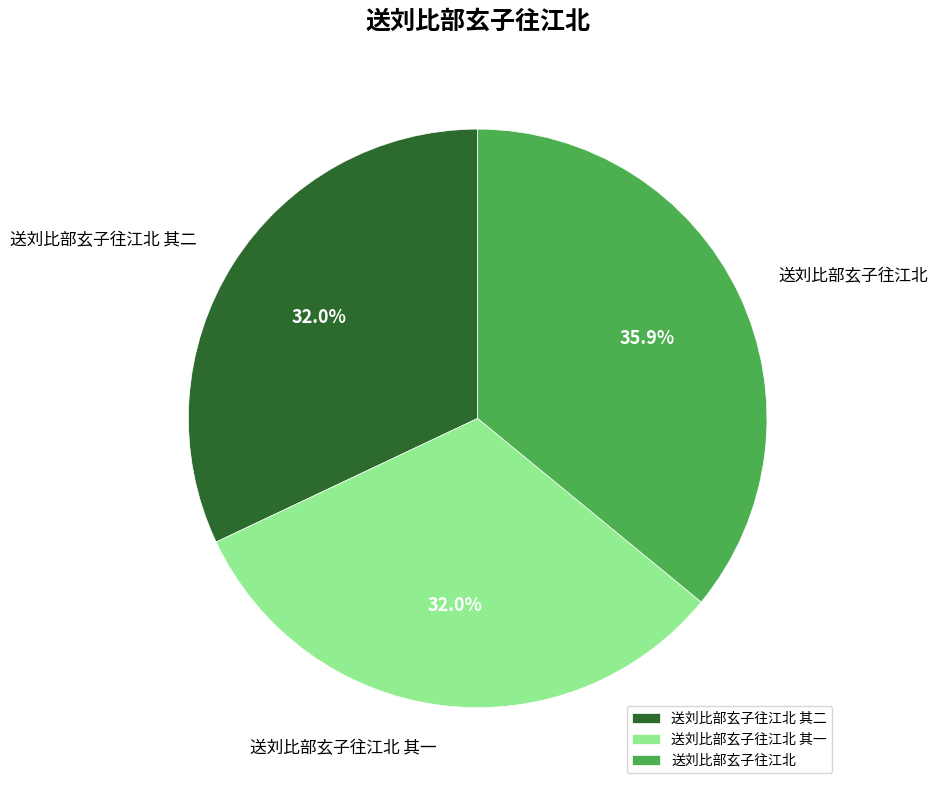

To the nearest percent, what portion does 送刘比部玄子往江北 represent?

36%